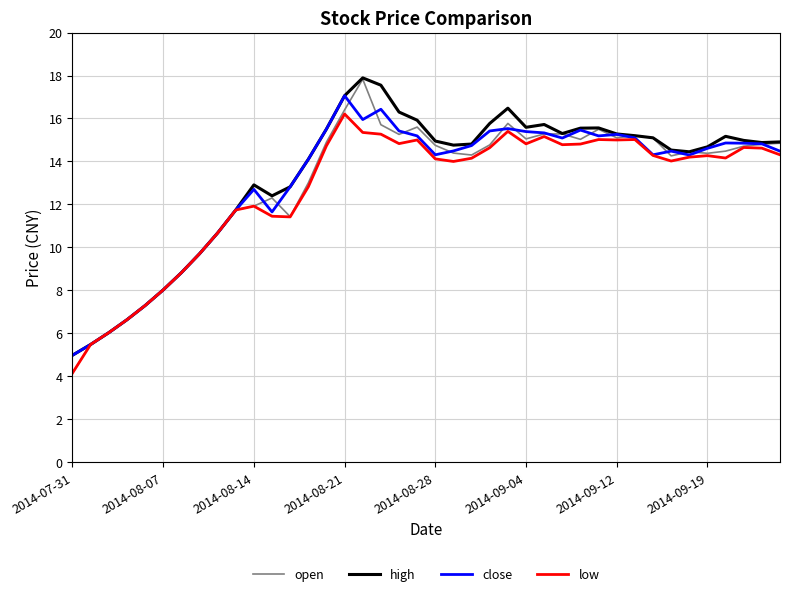

What is the maximum value shown in the chart?

17.9